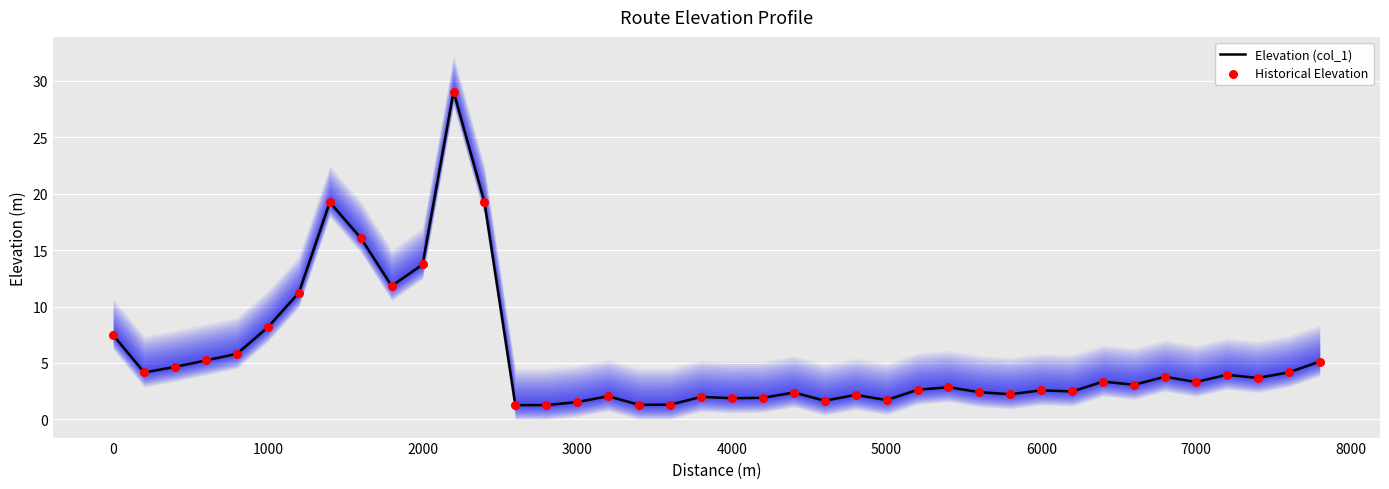

What is the lowest value of the Elevation (col_1) series?

1.3